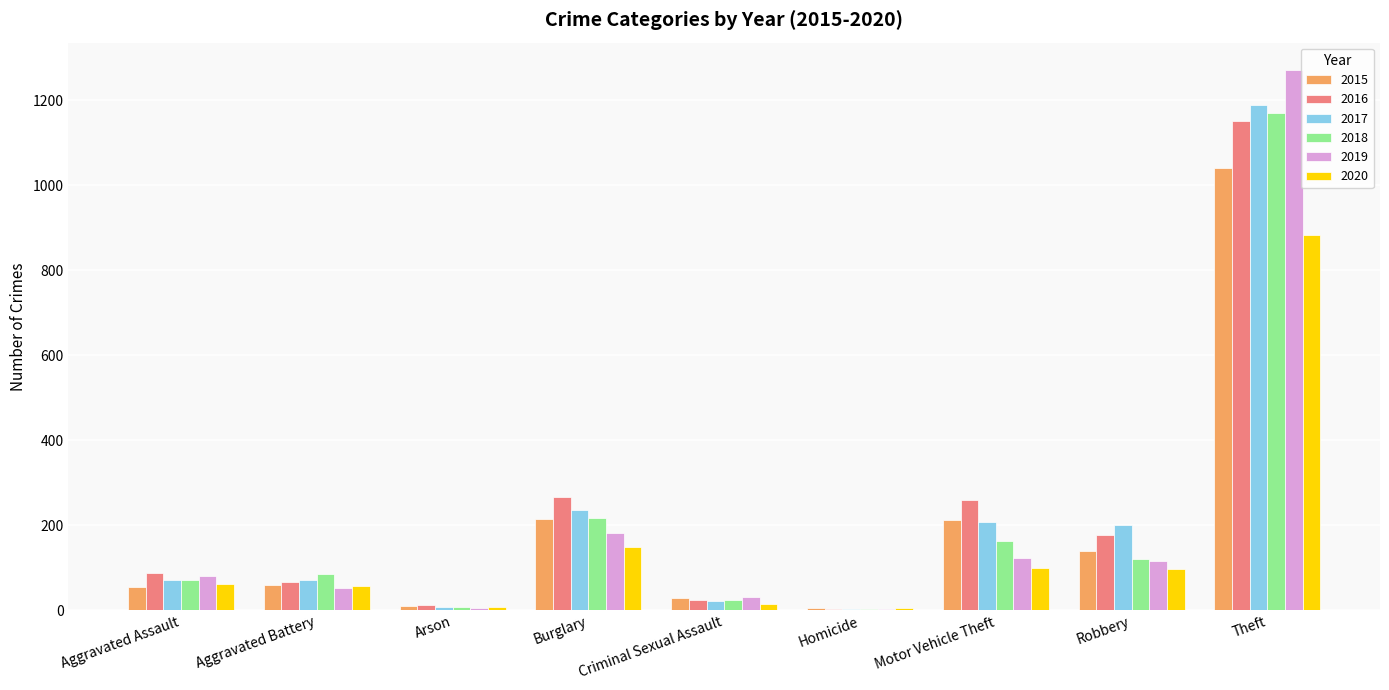

At which label is 2019 closest to 638?

Burglary